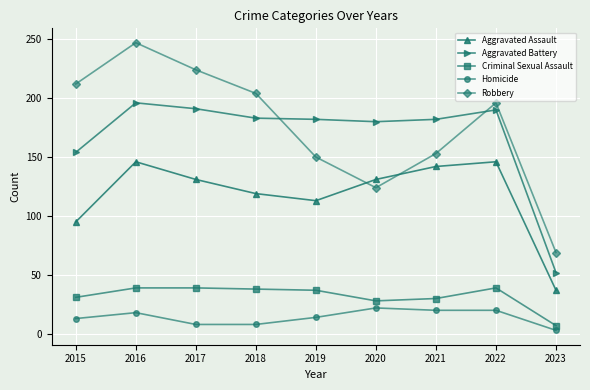

At which label is Robbery closest to 158?

2021